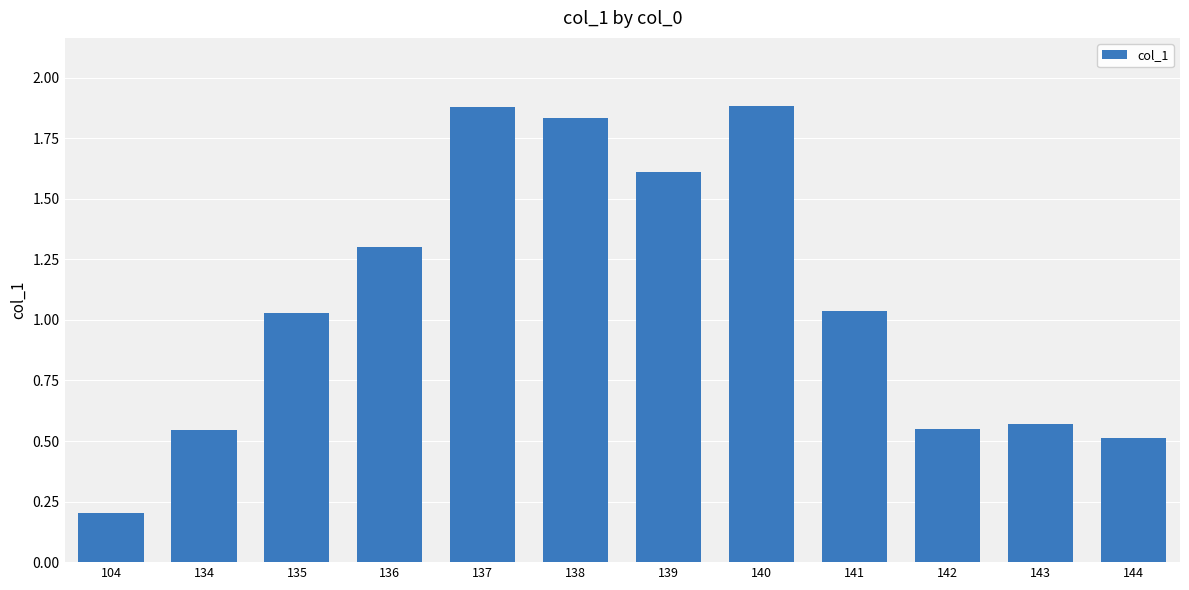

What is the difference between the second highest and minimum values?

1.7